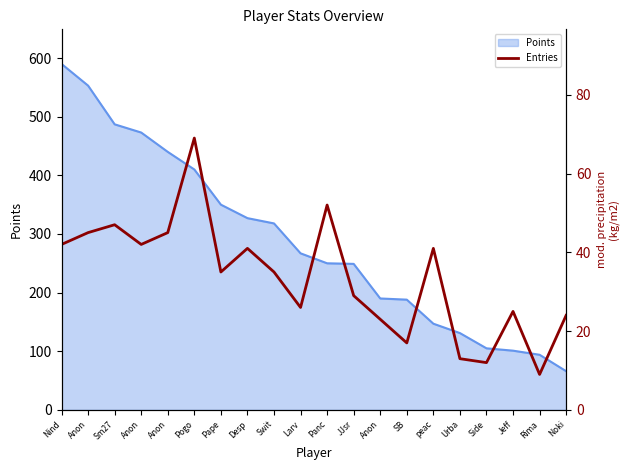

The value at Anon is 42. True or false?

True